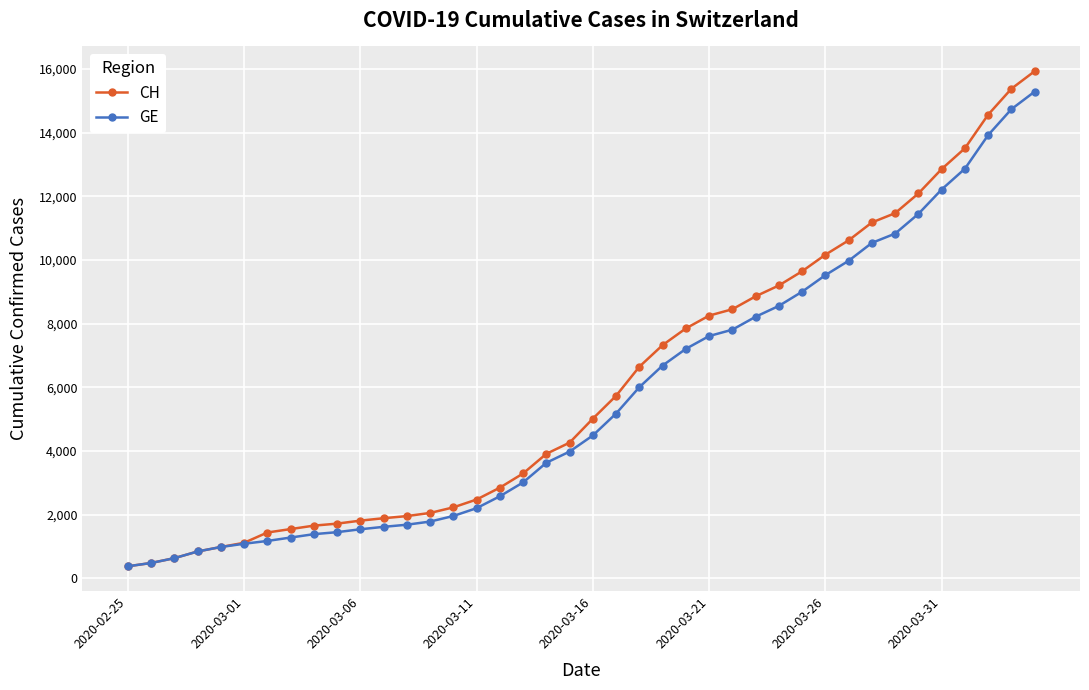

What is the value of the CH point at the 26th from the left?

8249